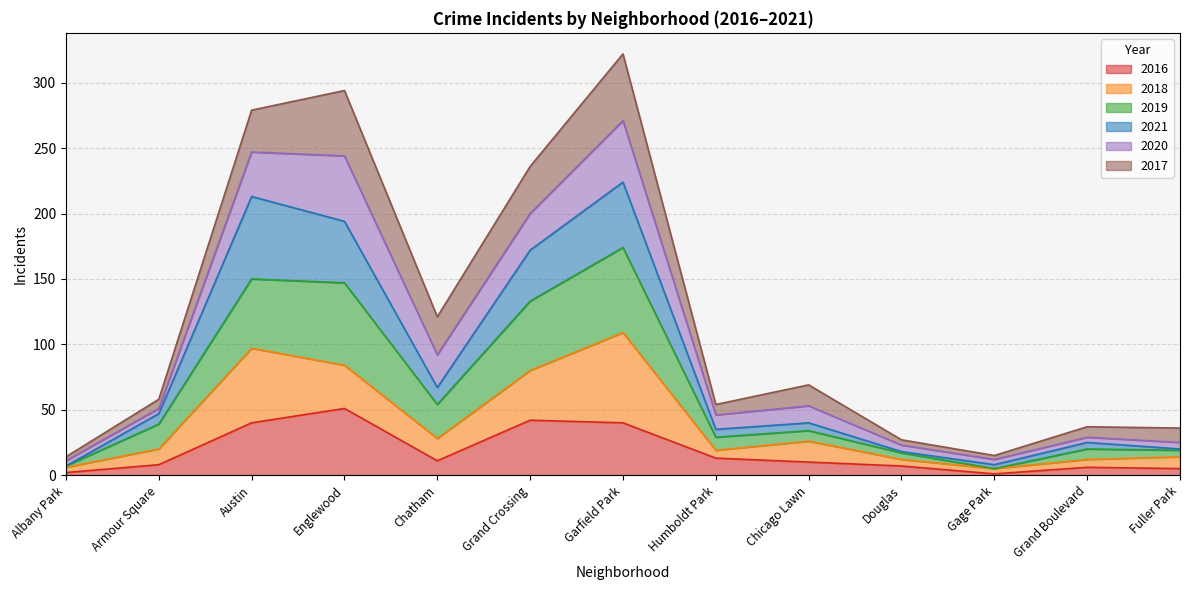

What is the maximum value for 2016?

51